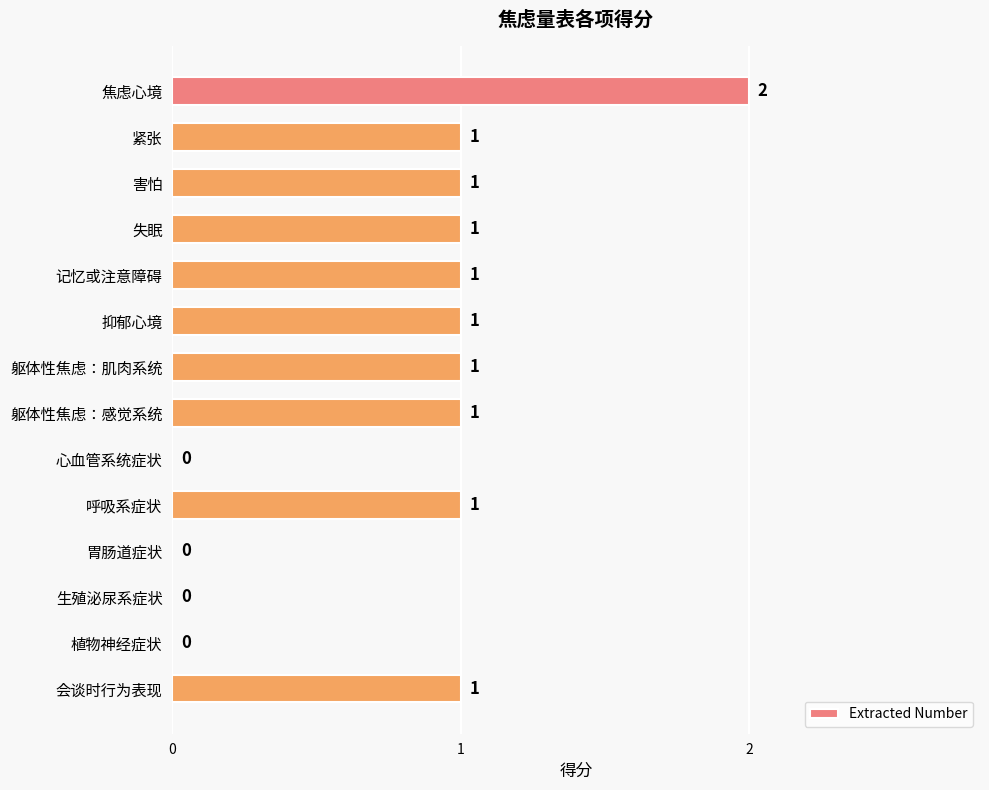

Which label corresponds to the largest value in the chart?

焦虑心境